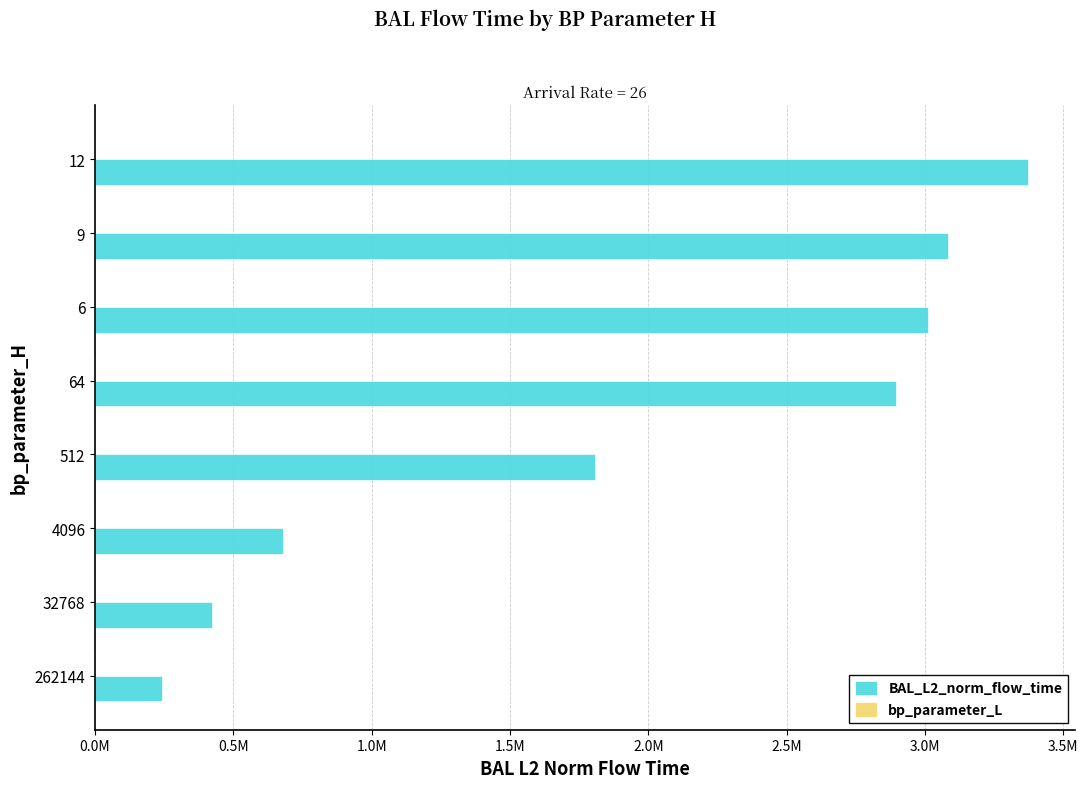

How many data points in BAL_L2_norm_flow_time are above 2897120?

4